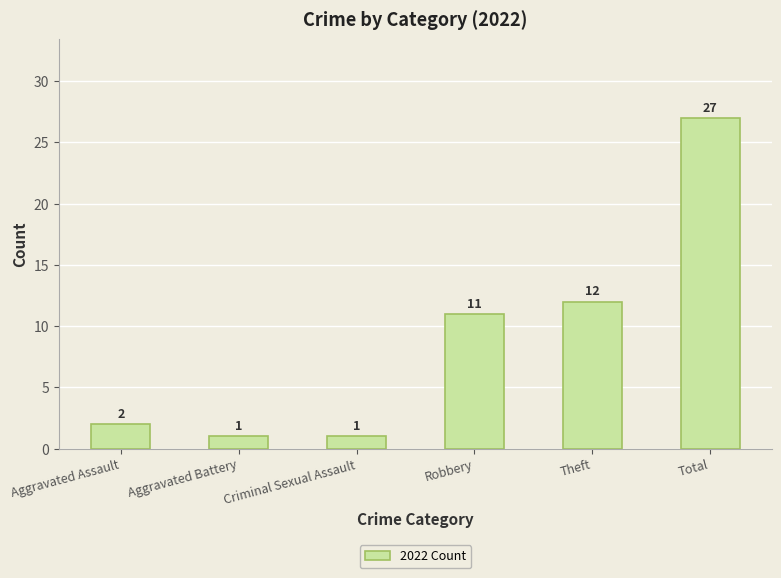

What is the label of the 5th bar from the left?

Theft